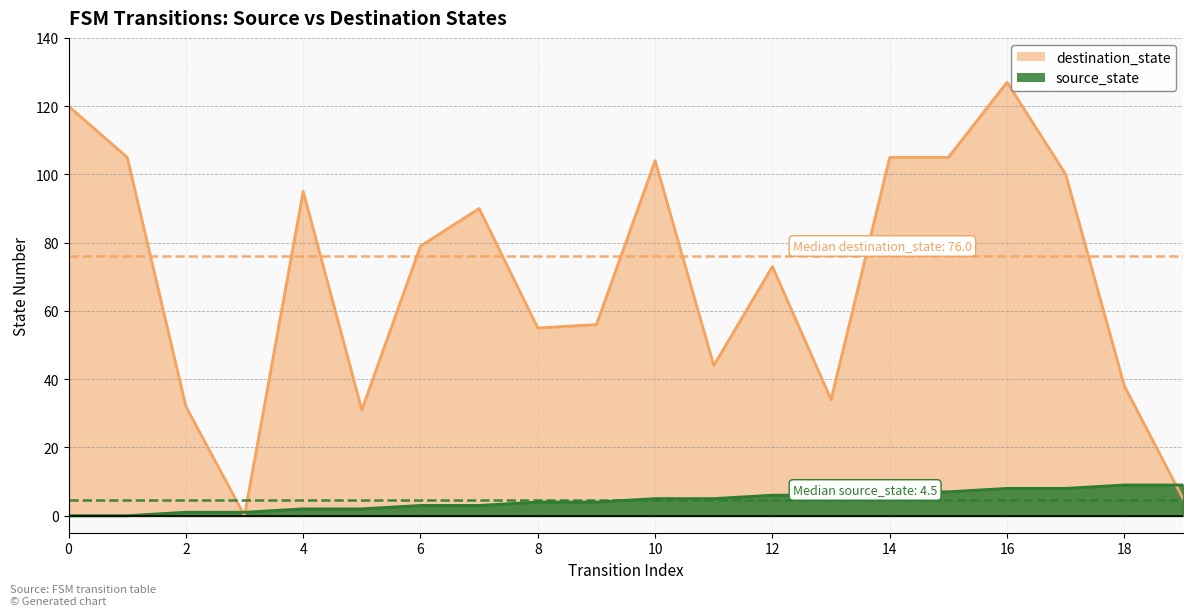

True or false: destination_state has a value of 120 at 6.

False